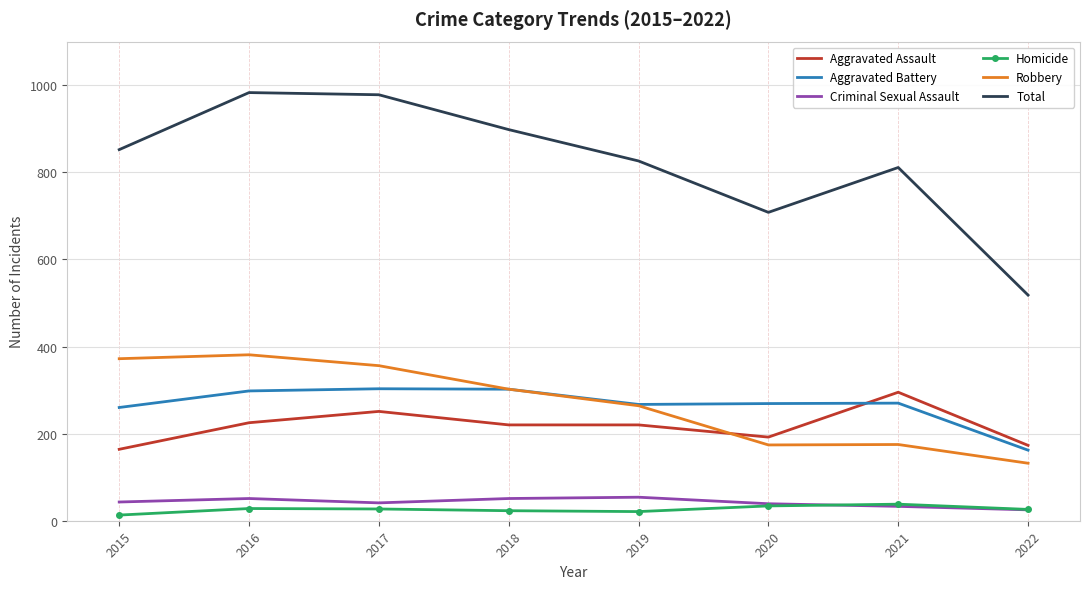

The Robbery series shows 264 at 2019. True or false?

True